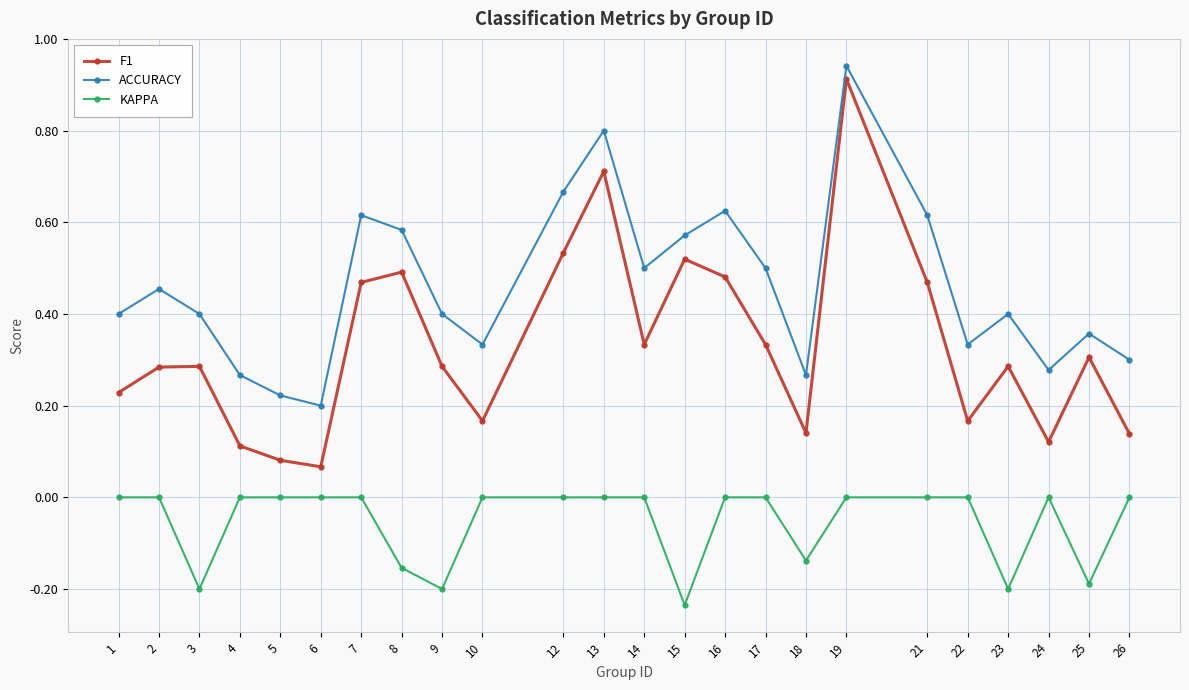

Rank the series by their average value, from highest to lowest.

ACCURACY, F1, KAPPA